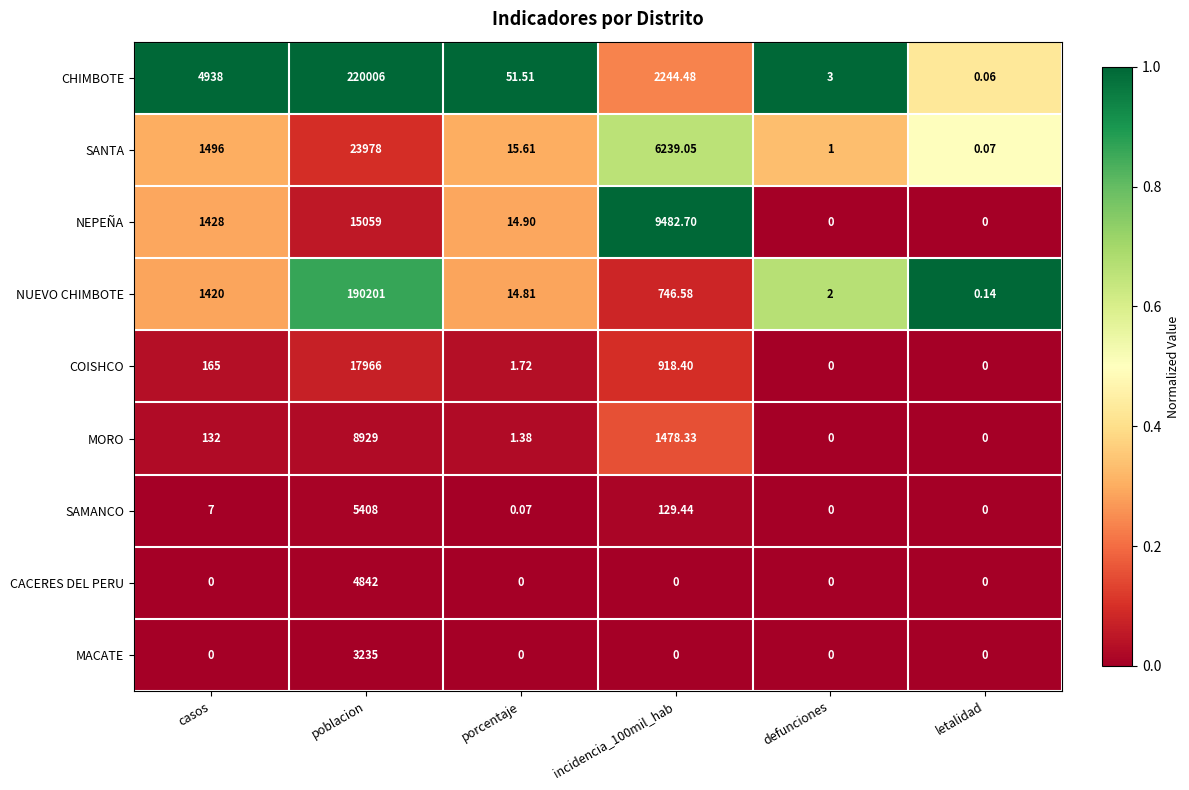

Rank the series by their maximum value, from lowest to highest.

MACATE, CACERES DEL PERU, SAMANCO, MORO, NEPEÑA, COISHCO, SANTA, NUEVO CHIMBOTE, CHIMBOTE